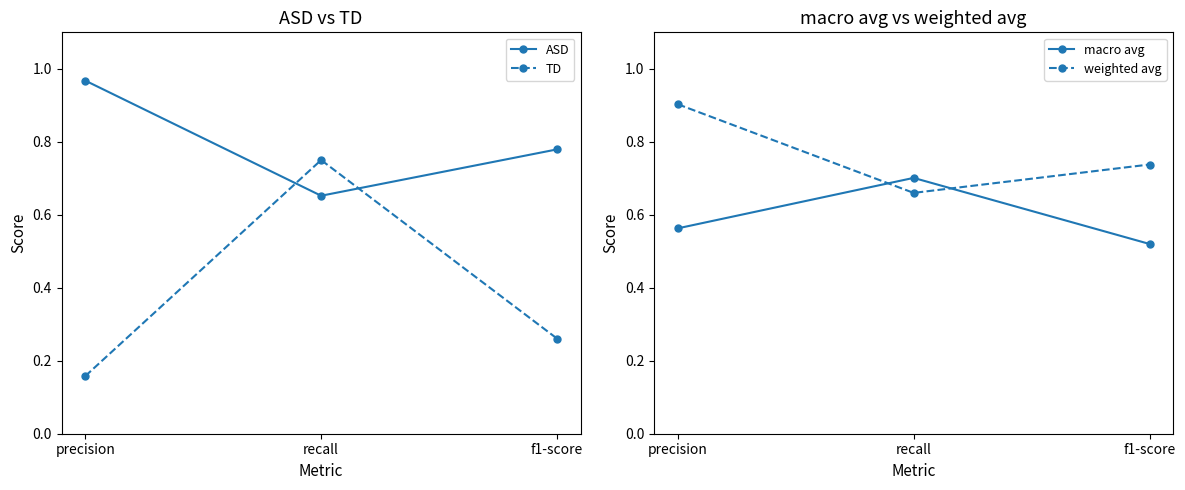

Where is macro avg nearest to the value 0?

f1-score